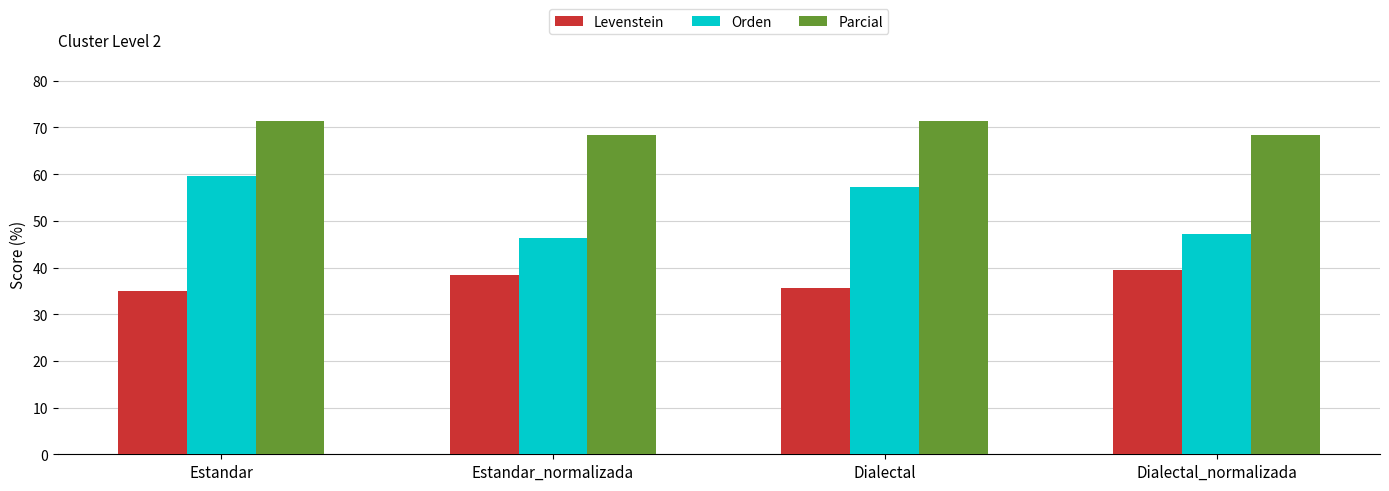

What is the value of the Orden bar at the 1st from the left?

59.6